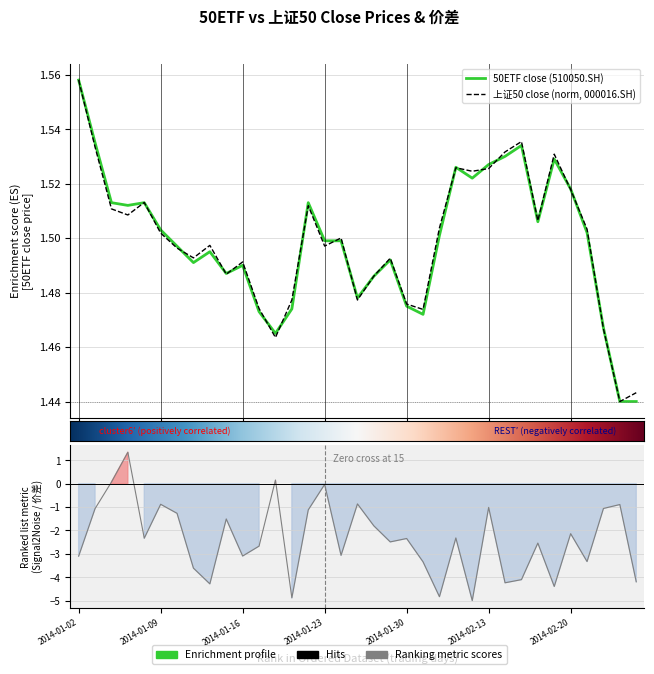

True or false: 50ETF close (510050.SH) has more than 0 points higher than both neighbors.

True